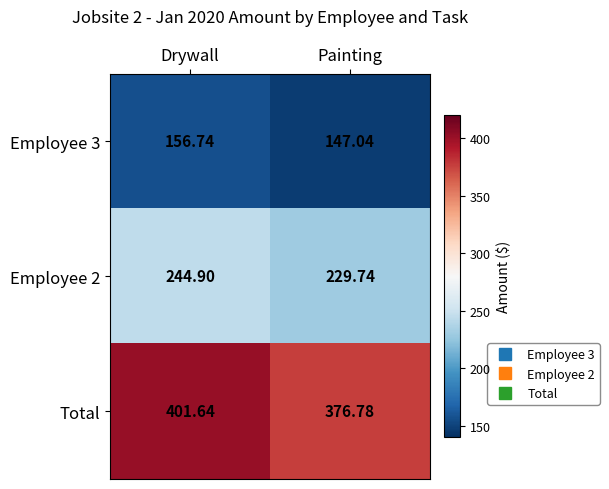

Between Drywall and Painting, which series saw the biggest shift?

Total